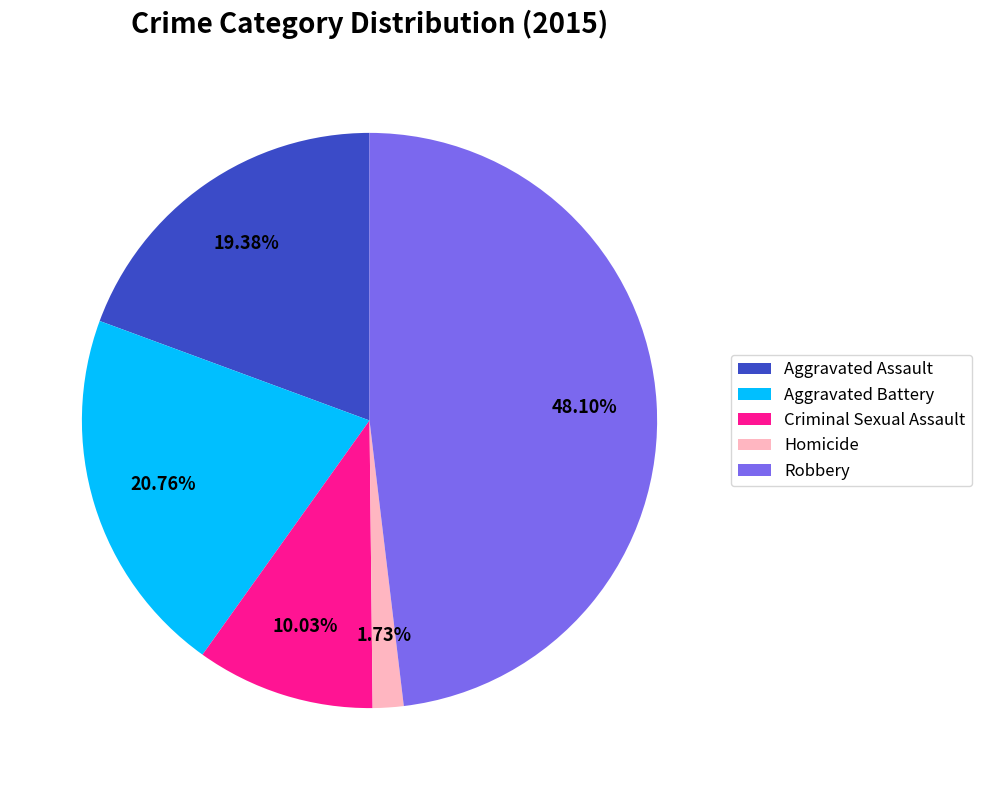

To the nearest percent, what is the combined percentage of Homicide and Aggravated Assault?

21%